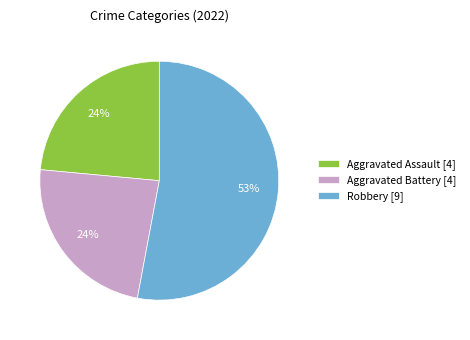

Is the sum of Aggravated Assault [4] and Robbery [9] greater than half?

Yes